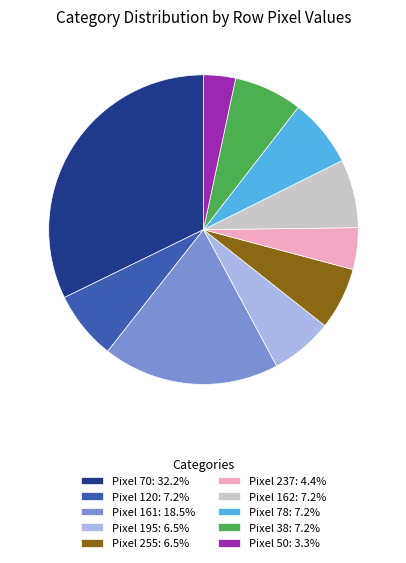

Approximately how many times larger is the value at Pixel 38: 7.2% compared to Pixel 195: 6.5%?

1.1